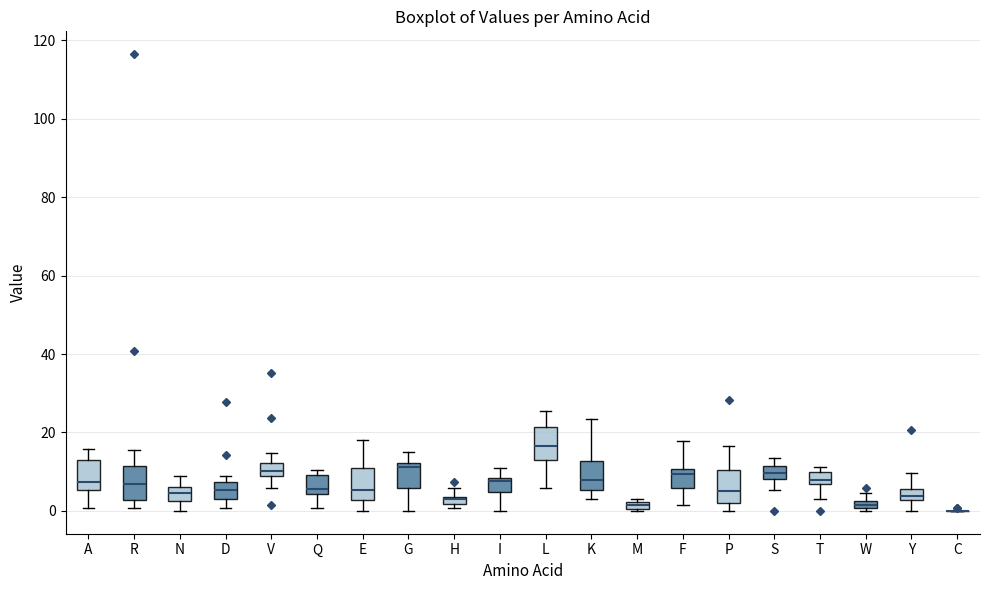

Where is the lower edge of the box for G on the y-axis? The values are not printed on the chart, so give them approximately, as read against the axis.

6